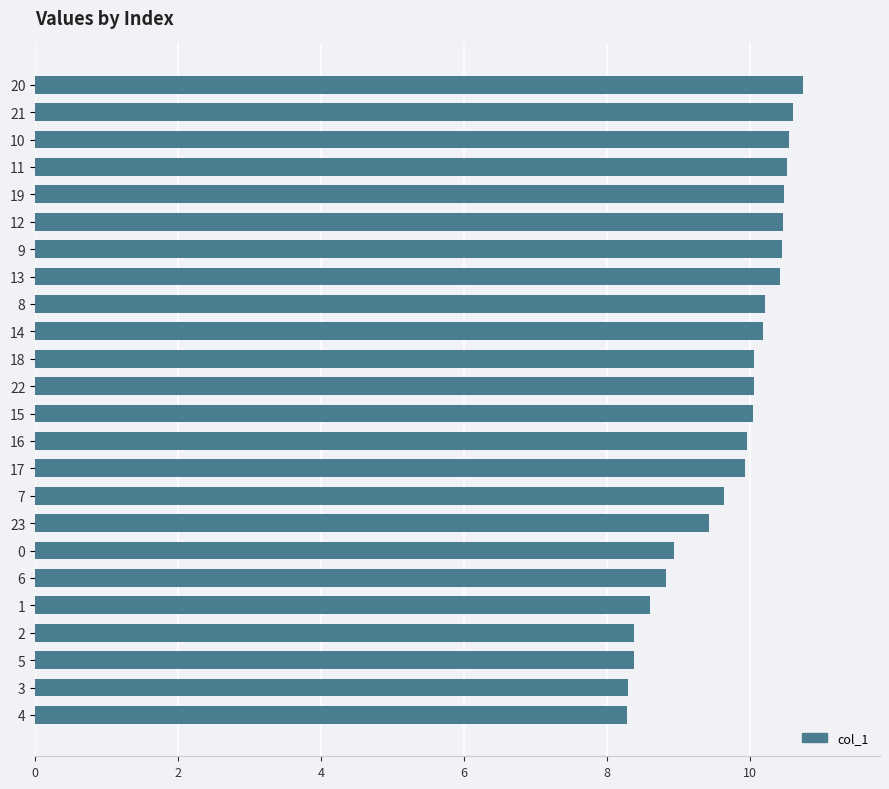

What is the difference between the second highest and second lowest values?

2.3